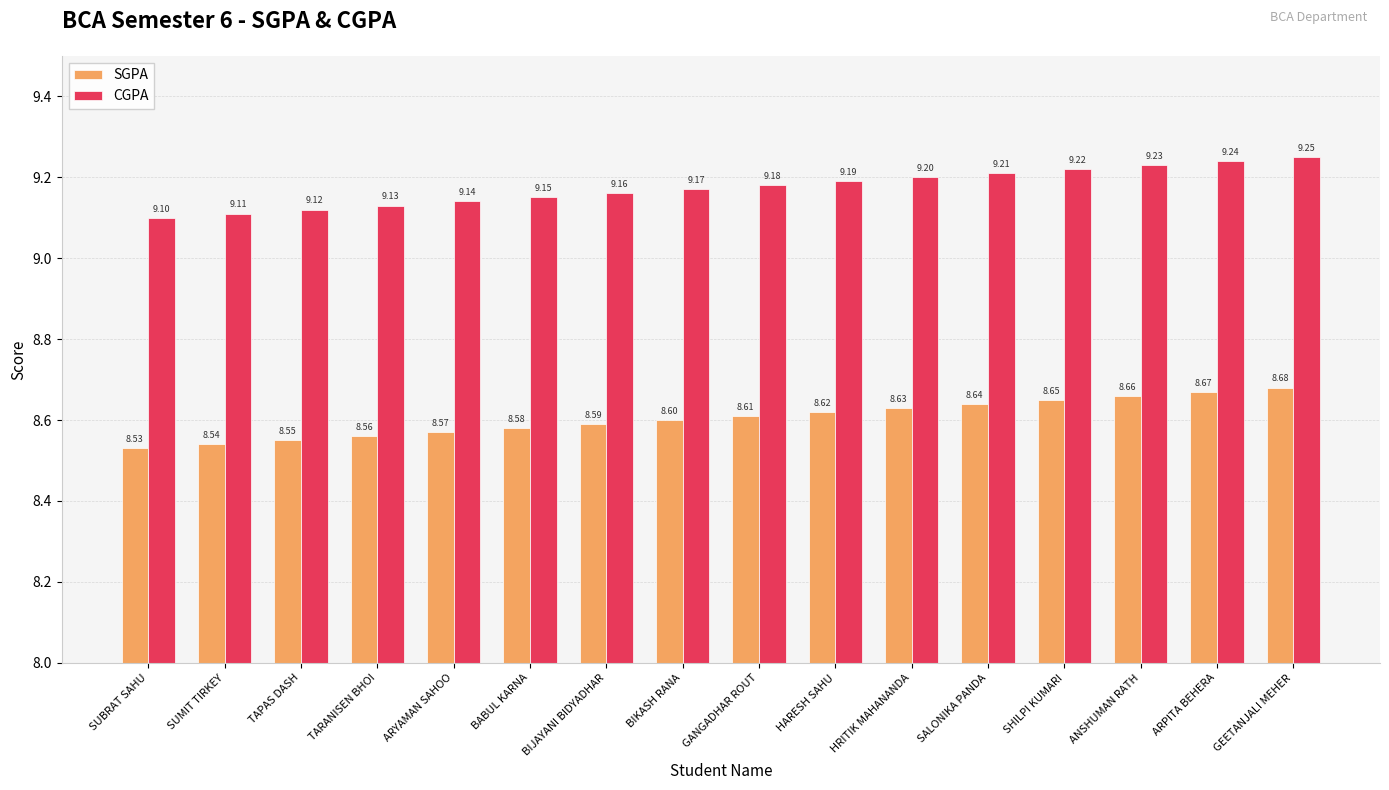

What is the label of the 11th bar from the right?

BABUL KARNA